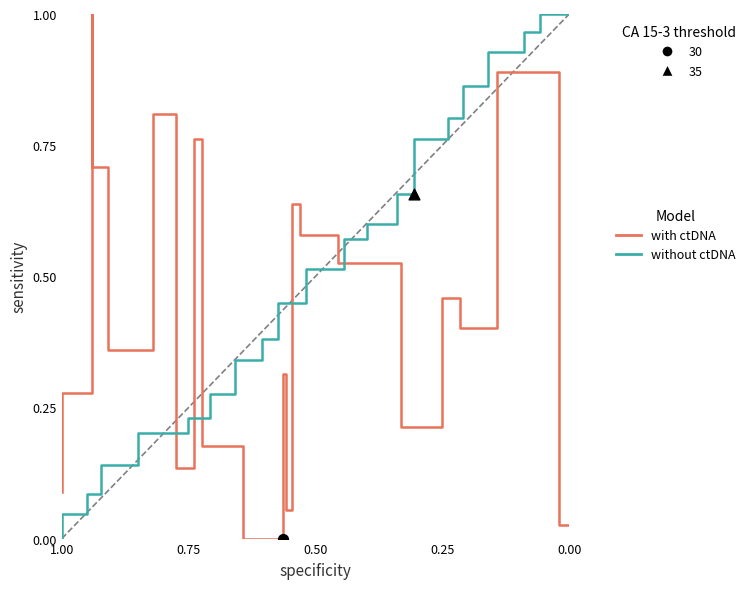

Which series contains the highest Y value?

with ctDNA